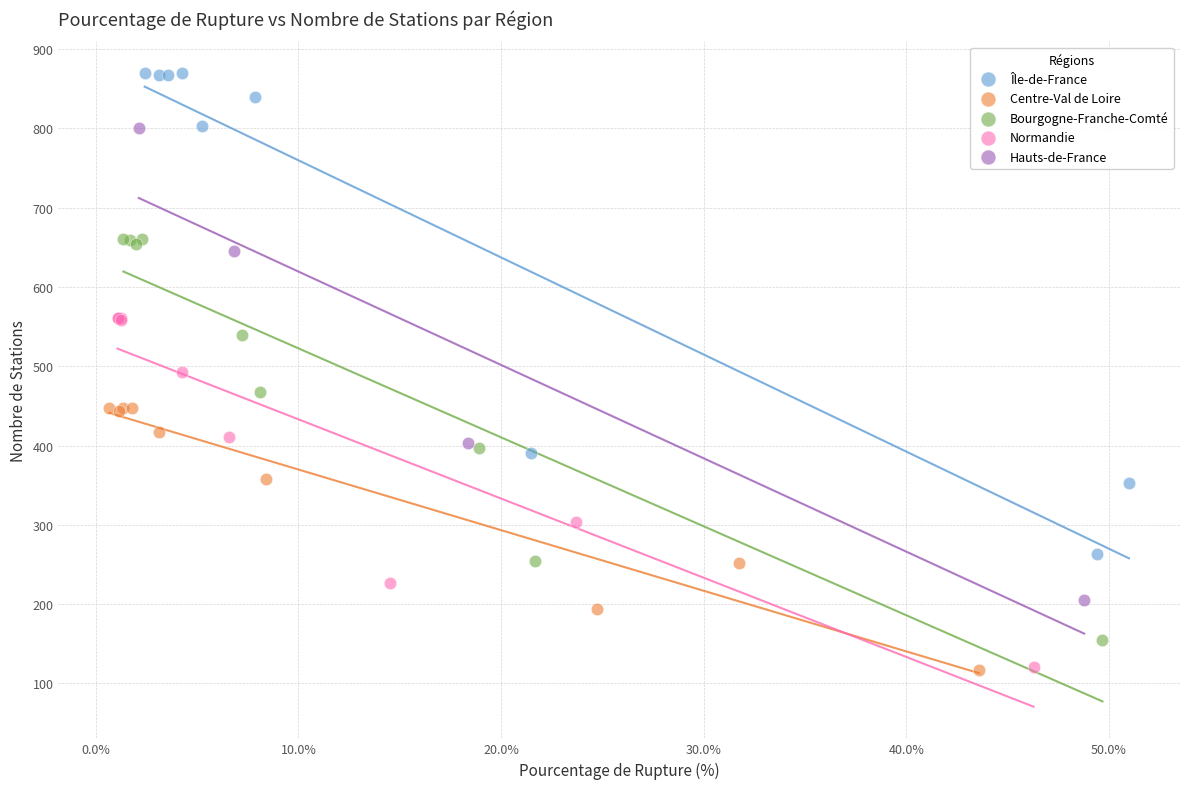

What are all the series names shown in the legend?

Île-de-France, Centre-Val de Loire, Bourgogne-Franche-Comté, Normandie, Hauts-de-France